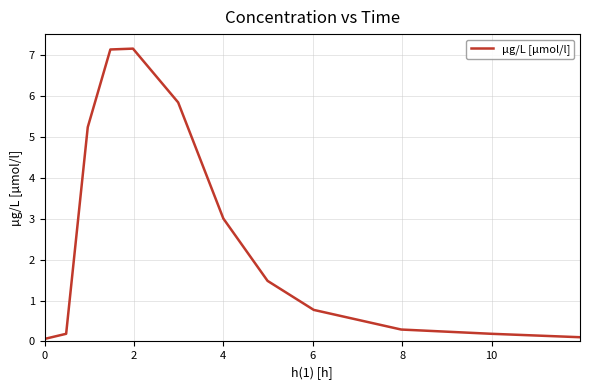

What is the maximum value shown in the chart?

7.1